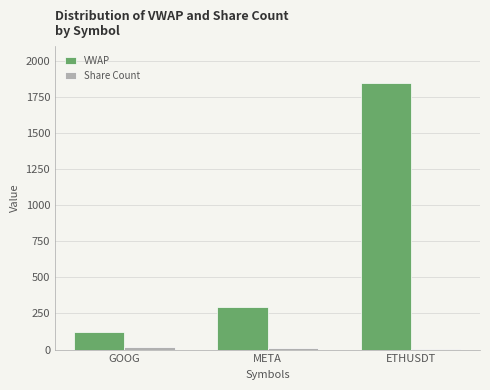

What is the greatest value displayed?

1846.8